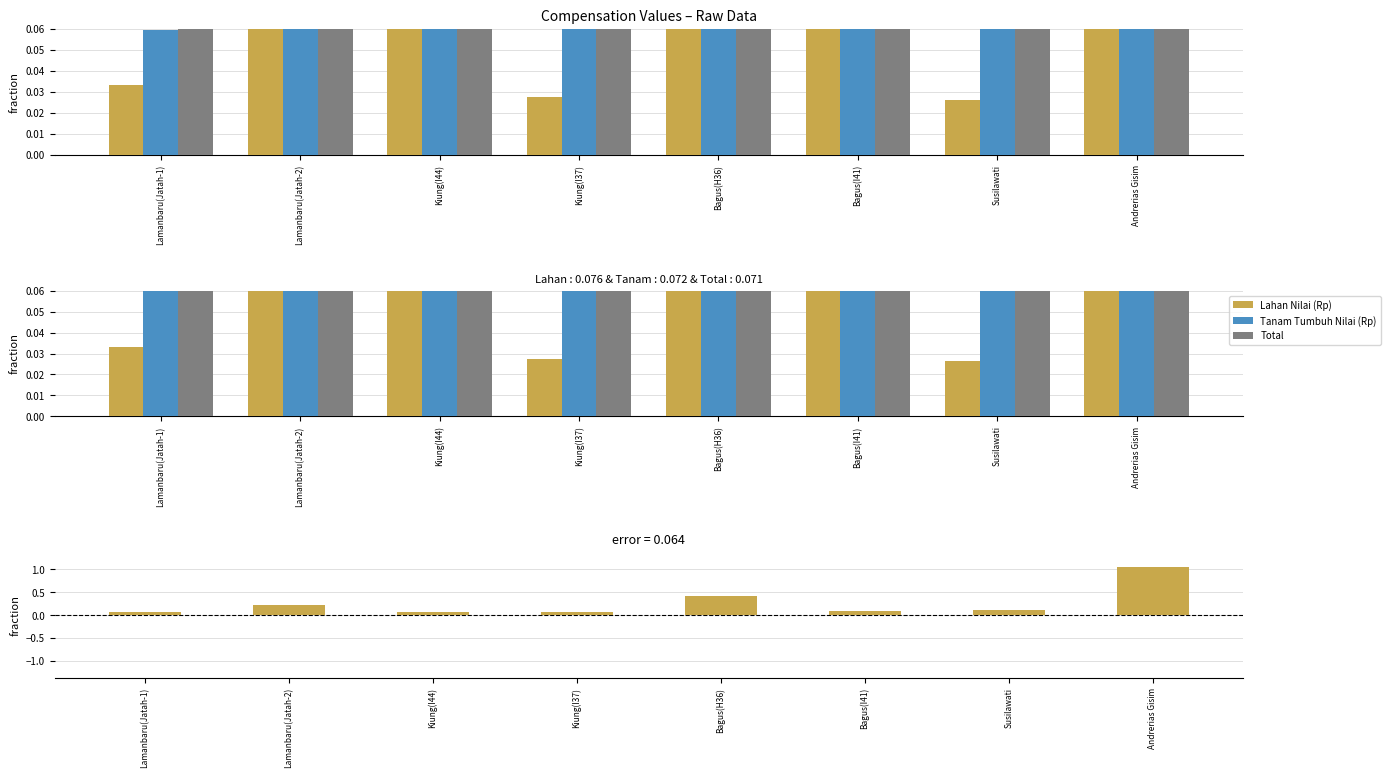

Is the value of Total - Lahan at Lamanbaru(Jatah-2) greater than the value of Lahan Nilai (Rp) at Bagus(I41)?

No